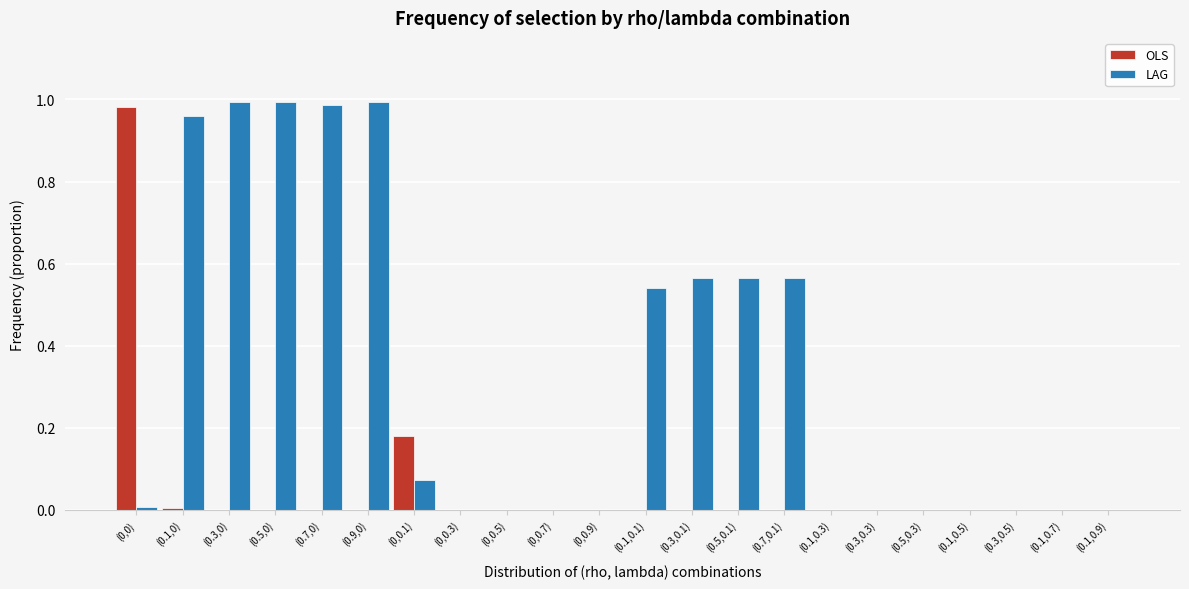

The LAG series shows 0.5 at (0.1,0.7). True or false?

False